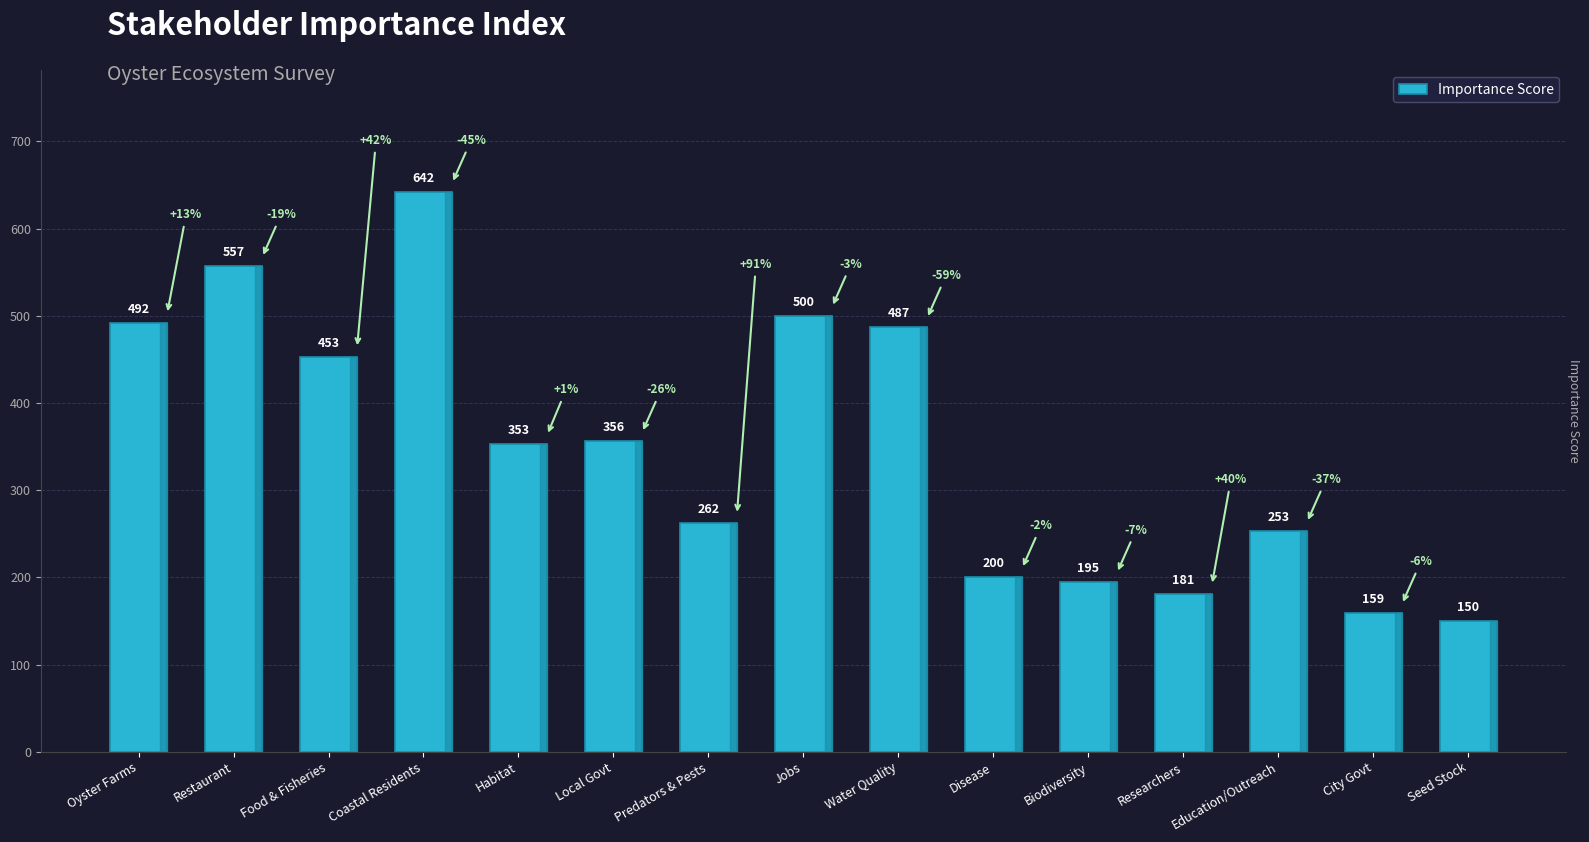

What is the difference between the second highest and second lowest values?

398